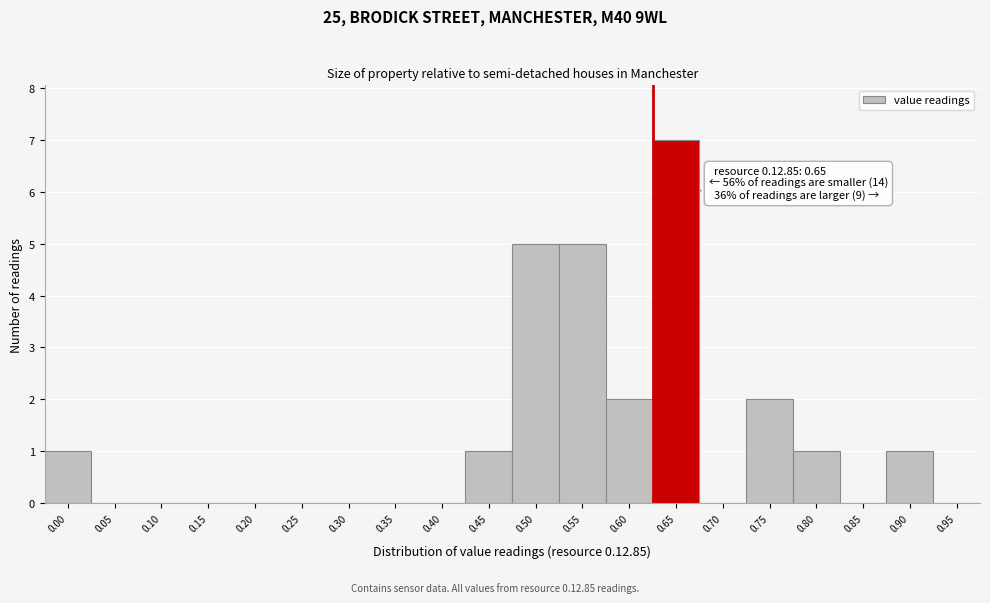

Reading right to left, transcribe all the data shown in this chart.

0.95=0	0.90=1	0.85=0	0.80=1	0.75=2	0.70=0	0.65=7	0.60=2	0.55=5	0.50=5	0.45=1	0.40=0	0.35=0	0.30=0	0.25=0	0.20=0	0.15=0	0.10=0	0.05=0	0.00=1